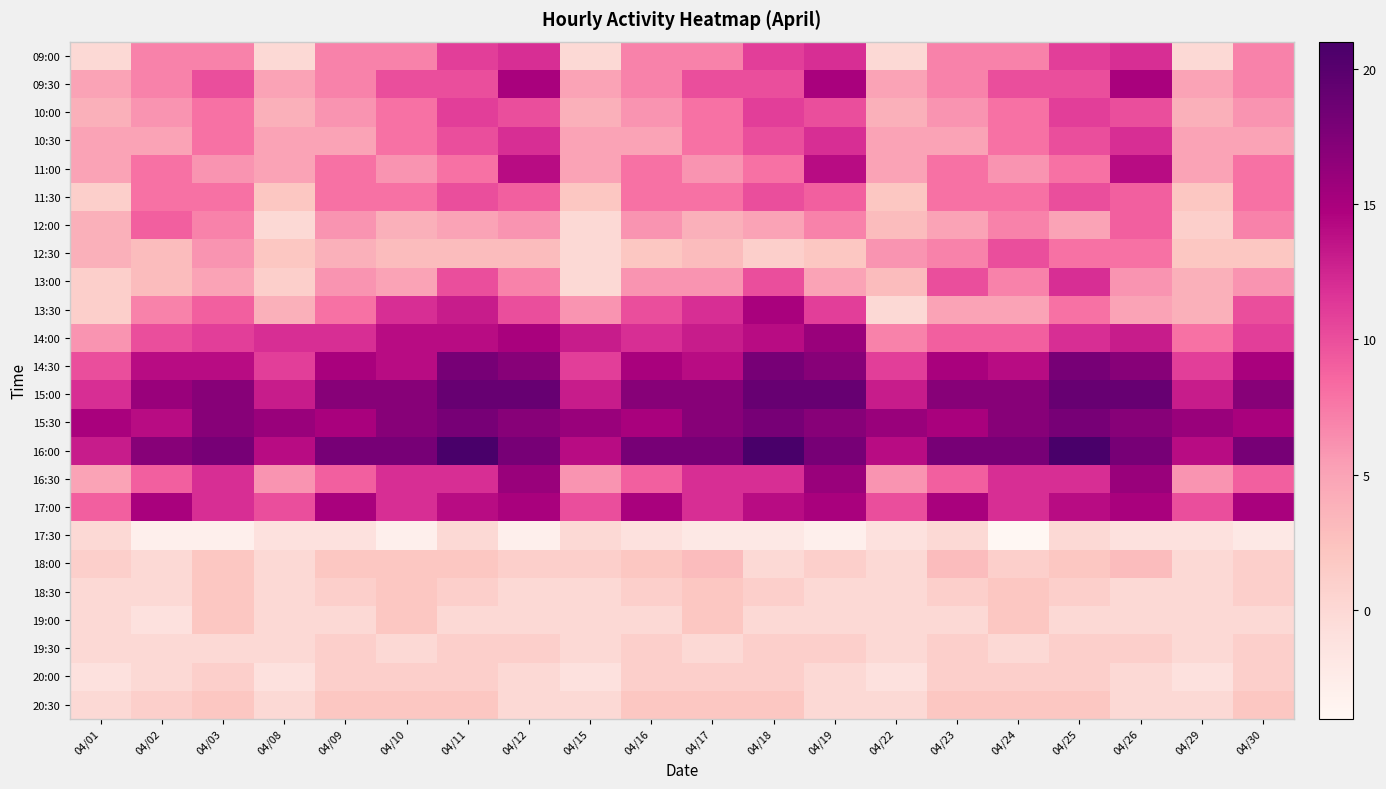

Reading left to right, extract all data points from this chart.

09:00: 04/01=0	04/02=7	04/03=7	04/08=0	04/09=7	04/10=7	04/11=11	04/12=12	04/15=0	04/16=7	04/17=7	04/18=11	04/19=12	04/22=0	04/23=7	04/24=7	04/25=11	04/26=12	04/29=0	04/30=7
09:30: 04/01=5	04/02=7	04/03=10	04/08=5	04/09=7	04/10=10	04/11=10	04/12=15	04/15=5	04/16=7	04/17=10	04/18=10	04/19=15	04/22=5	04/23=7	04/24=10	04/25=10	04/26=15	04/29=5	04/30=7
10:00: 04/01=4	04/02=6	04/03=8	04/08=4	04/09=6	04/10=8	04/11=11	04/12=10	04/15=4	04/16=6	04/17=8	04/18=11	04/19=10	04/22=4	04/23=6	04/24=8	04/25=11	04/26=10	04/29=4	04/30=6
10:30: 04/01=5	04/02=5	04/03=8	04/08=5	04/09=5	04/10=8	04/11=10	04/12=12	04/15=5	04/16=5	04/17=8	04/18=10	04/19=12	04/22=5	04/23=5	04/24=8	04/25=10	04/26=12	04/29=5	04/30=5
11:00: 04/01=5	04/02=8	04/03=6	04/08=5	04/09=8	04/10=6	04/11=8	04/12=14	04/15=5	04/16=8	04/17=6	04/18=8	04/19=14	04/22=5	04/23=8	04/24=6	04/25=8	04/26=14	04/29=5	04/30=8
11:30: 04/01=1	04/02=8	04/03=8	04/08=2	04/09=8	04/10=8	04/11=10	04/12=9	04/15=2	04/16=8	04/17=8	04/18=10	04/19=9	04/22=2	04/23=8	04/24=8	04/25=10	04/26=9	04/29=2	04/30=8
12:00: 04/01=4	04/02=9	04/03=7	04/08=0	04/09=6	04/10=4	04/11=5	04/12=6	04/15=0	04/16=6	04/17=4	04/18=5	04/19=7	04/22=3	04/23=5	04/24=7	04/25=5	04/26=9	04/29=1	04/30=7
12:30: 04/01=4	04/02=3	04/03=6	04/08=2	04/09=4	04/10=3	04/11=3	04/12=3	04/15=0	04/16=2	04/17=3	04/18=1	04/19=2	04/22=6	04/23=7	04/24=10	04/25=8	04/26=8	04/29=2	04/30=2
13:00: 04/01=1	04/02=3	04/03=5	04/08=1	04/09=6	04/10=5	04/11=10	04/12=7	04/15=0	04/16=6	04/17=6	04/18=10	04/19=5	04/22=3	04/23=10	04/24=7	04/25=12	04/26=6	04/29=4	04/30=6
13:30: 04/01=1	04/02=7	04/03=9	04/08=4	04/09=8	04/10=12	04/11=13	04/12=10	04/15=6	04/16=10	04/17=12	04/18=15	04/19=11	04/22=0	04/23=5	04/24=5	04/25=8	04/26=5	04/29=4	04/30=10
14:00: 04/01=6	04/02=10	04/03=11	04/08=12	04/09=12	04/10=14	04/11=14	04/12=15	04/15=13	04/16=12	04/17=13	04/18=14	04/19=16	04/22=7	04/23=9	04/24=9	04/25=12	04/26=13	04/29=8	04/30=11
14:30: 04/01=10	04/02=14	04/03=14	04/08=11	04/09=15	04/10=14	04/11=18	04/12=17	04/15=11	04/16=15	04/17=14	04/18=18	04/19=17	04/22=11	04/23=15	04/24=14	04/25=18	04/26=17	04/29=11	04/30=15
15:00: 04/01=12	04/02=16	04/03=17	04/08=13	04/09=17	04/10=17	04/11=19	04/12=19	04/15=13	04/16=17	04/17=17	04/18=19	04/19=19	04/22=13	04/23=17	04/24=17	04/25=19	04/26=19	04/29=13	04/30=17
15:30: 04/01=15	04/02=14	04/03=17	04/08=16	04/09=15	04/10=17	04/11=18	04/12=17	04/15=16	04/16=15	04/17=17	04/18=18	04/19=17	04/22=16	04/23=15	04/24=17	04/25=18	04/26=17	04/29=16	04/30=15
16:00: 04/01=13	04/02=17	04/03=18	04/08=14	04/09=18	04/10=18	04/11=21	04/12=18	04/15=14	04/16=18	04/17=18	04/18=21	04/19=18	04/22=14	04/23=18	04/24=18	04/25=21	04/26=18	04/29=14	04/30=18
16:30: 04/01=5	04/02=9	04/03=12	04/08=6	04/09=9	04/10=12	04/11=12	04/12=16	04/15=6	04/16=9	04/17=12	04/18=12	04/19=16	04/22=6	04/23=9	04/24=12	04/25=12	04/26=16	04/29=6	04/30=9
17:00: 04/01=9	04/02=15	04/03=12	04/08=10	04/09=15	04/10=12	04/11=14	04/12=15	04/15=10	04/16=15	04/17=12	04/18=14	04/19=15	04/22=10	04/23=15	04/24=12	04/25=14	04/26=15	04/29=10	04/30=15
17:30: 04/01=0	04/02=-3	04/03=-3	04/08=-1	04/09=-1	04/10=-3	04/11=0	04/12=-3	04/15=0	04/16=-1	04/17=-2	04/18=-2	04/19=-3	04/22=-1	04/23=0	04/24=-4	04/25=0	04/26=-1	04/29=-1	04/30=-2
18:00: 04/01=1	04/02=0	04/03=2	04/08=0	04/09=2	04/10=2	04/11=2	04/12=1	04/15=1	04/16=2	04/17=3	04/18=0	04/19=1	04/22=0	04/23=3	04/24=1	04/25=2	04/26=3	04/29=0	04/30=1
18:30: 04/01=0	04/02=0	04/03=2	04/08=0	04/09=1	04/10=2	04/11=1	04/12=0	04/15=0	04/16=1	04/17=2	04/18=1	04/19=0	04/22=0	04/23=1	04/24=2	04/25=1	04/26=0	04/29=0	04/30=1
19:00: 04/01=0	04/02=-1	04/03=2	04/08=0	04/09=0	04/10=2	04/11=0	04/12=0	04/15=0	04/16=0	04/17=2	04/18=0	04/19=0	04/22=0	04/23=0	04/24=2	04/25=0	04/26=0	04/29=0	04/30=0
19:30: 04/01=0	04/02=0	04/03=0	04/08=0	04/09=1	04/10=0	04/11=1	04/12=1	04/15=0	04/16=1	04/17=0	04/18=1	04/19=1	04/22=0	04/23=1	04/24=0	04/25=1	04/26=1	04/29=0	04/30=1
20:00: 04/01=-1	04/02=0	04/03=1	04/08=-1	04/09=1	04/10=1	04/11=1	04/12=0	04/15=-1	04/16=1	04/17=1	04/18=1	04/19=0	04/22=-1	04/23=1	04/24=1	04/25=1	04/26=0	04/29=-1	04/30=1
20:30: 04/01=0	04/02=1	04/03=2	04/08=0	04/09=2	04/10=2	04/11=2	04/12=0	04/15=0	04/16=2	04/17=2	04/18=2	04/19=0	04/22=0	04/23=2	04/24=2	04/25=2	04/26=0	04/29=0	04/30=2